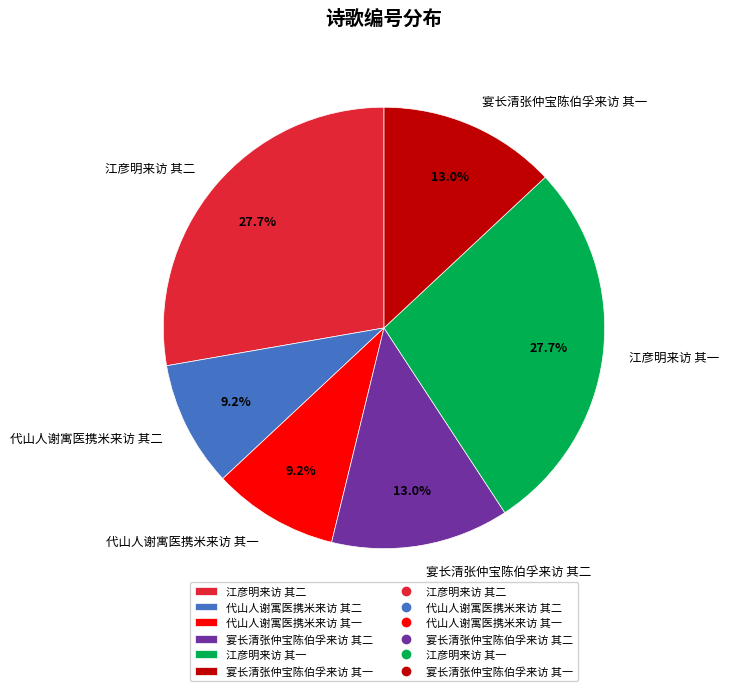

How many segments does this pie chart have?

6